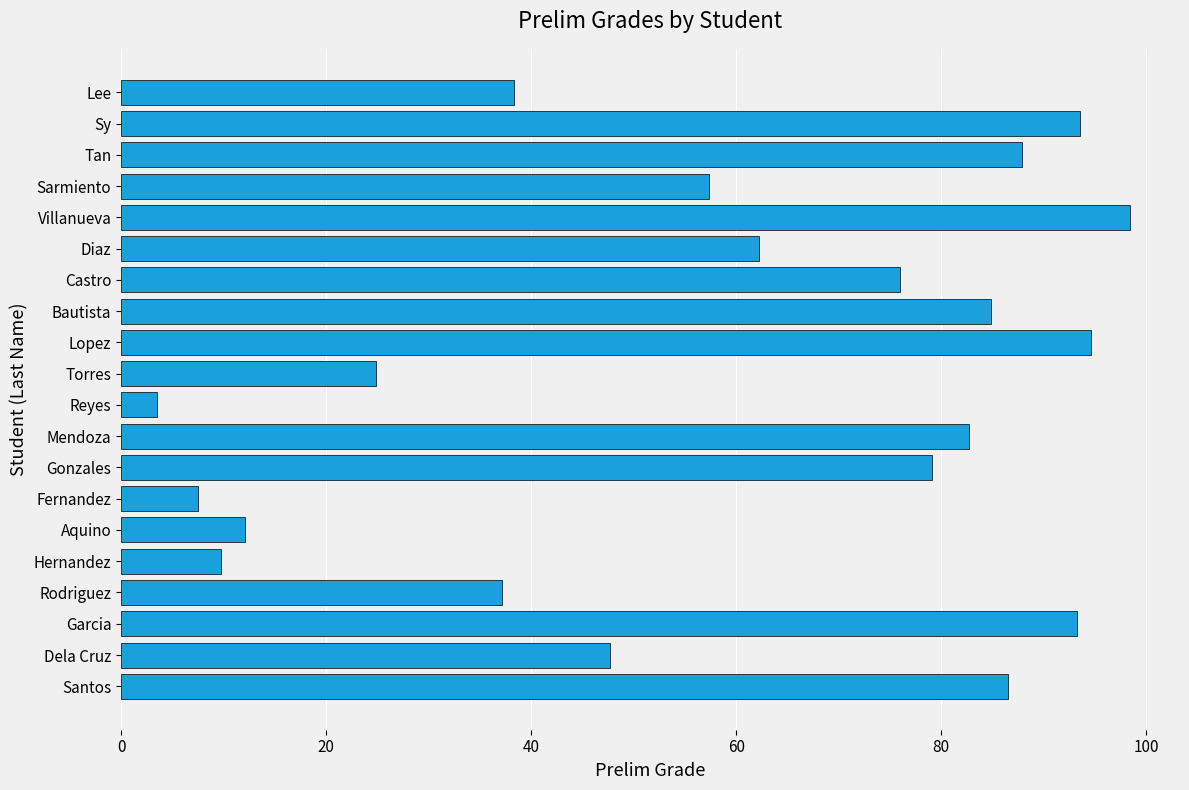

Where is the data nearest to the value 50?

Dela Cruz